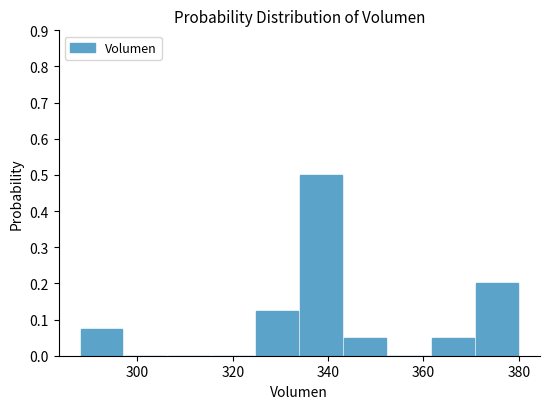

What is the height of the bar covering 324 to 334 on the x-axis? Neither the bar edges nor the heights are printed on the chart, so give them approximately, as read against the axes.

0.13